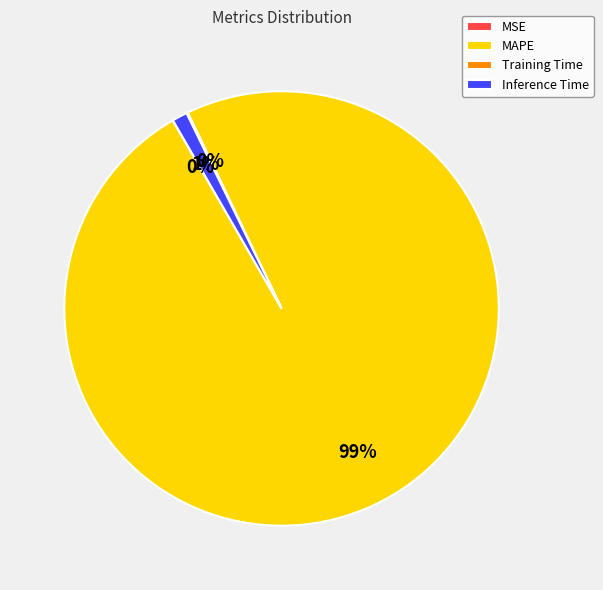

Which category accounts for the majority?

MAPE